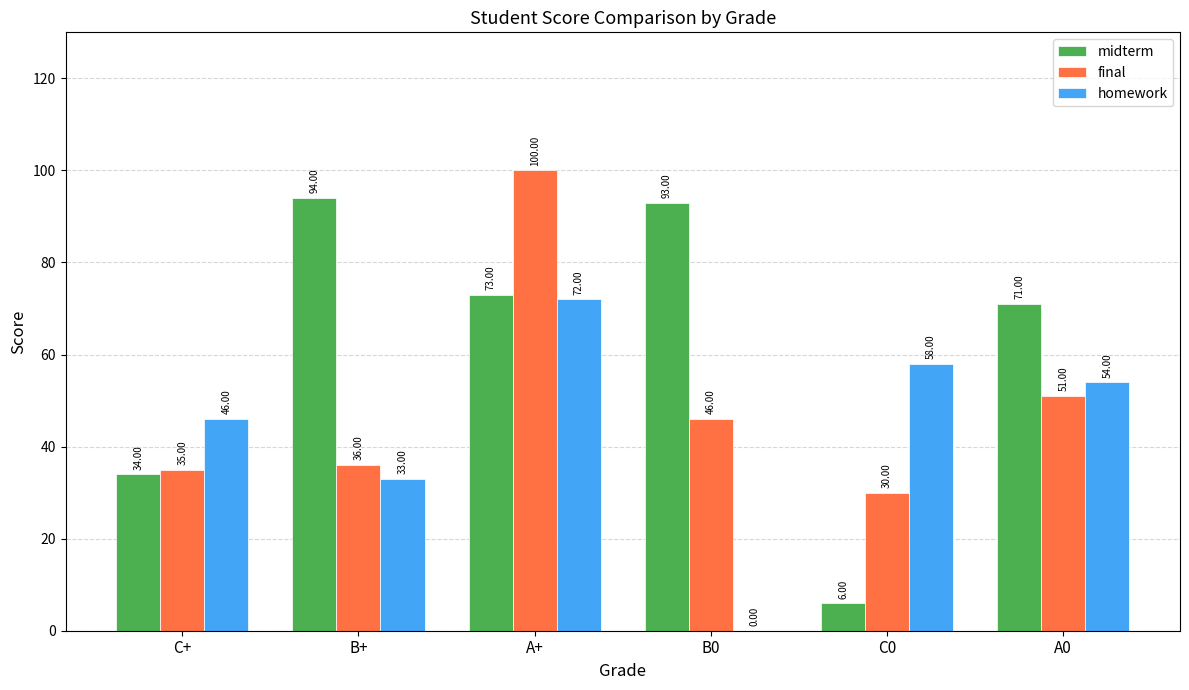

Which series has the widest spread of values?

midterm